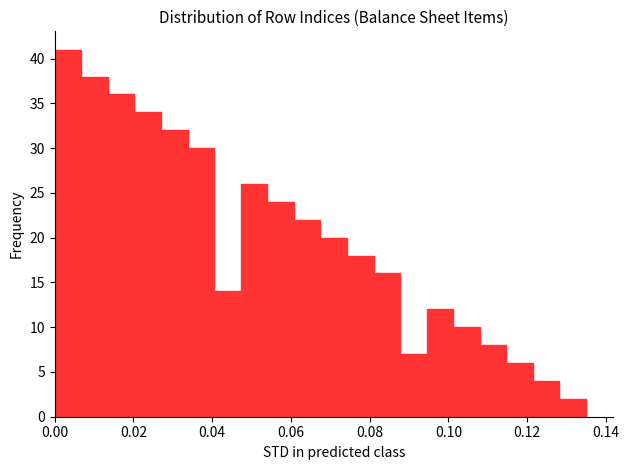

Around what value on the x-axis is the tallest bar? Give the approximate position of its centre, as read against the axis.

0.004